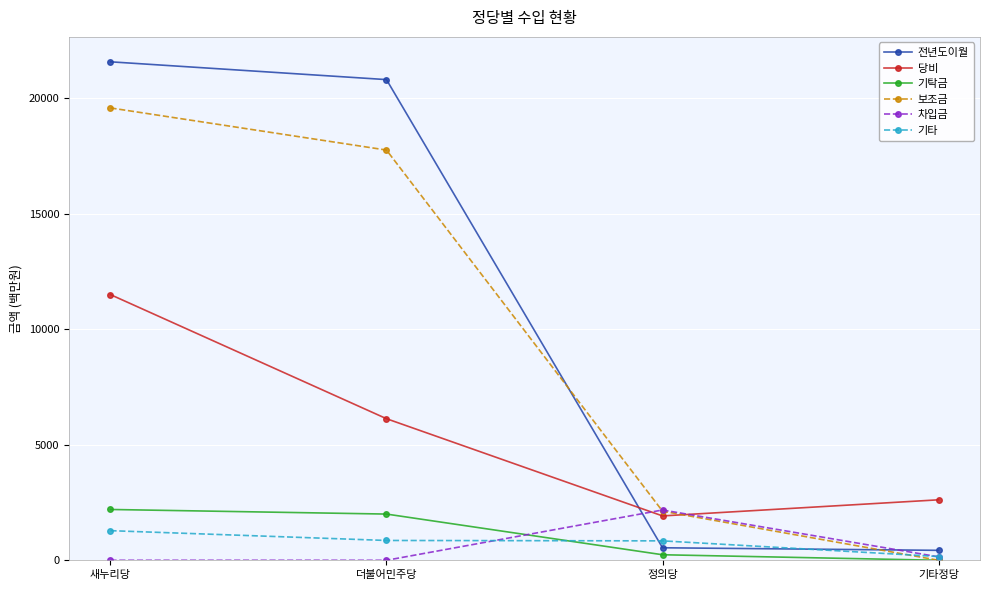

True or false: 당비 has a value of 1919 at 정의당.

True